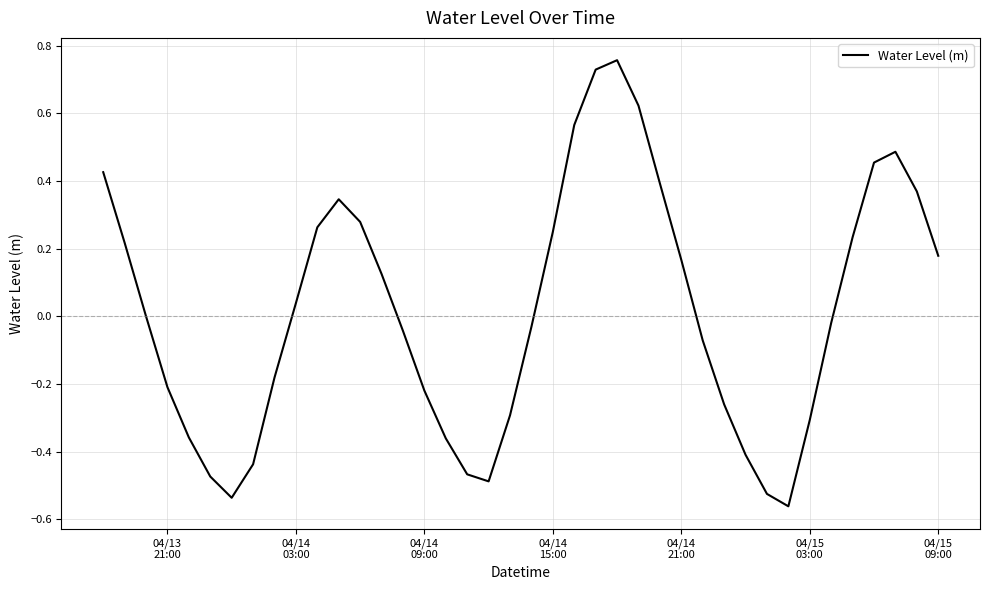

Does the chart have visible grid lines?

Yes